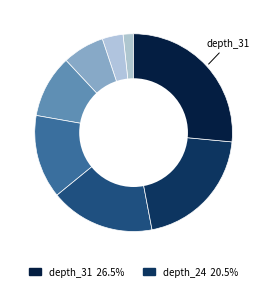

How many slices are in this pie chart?

9